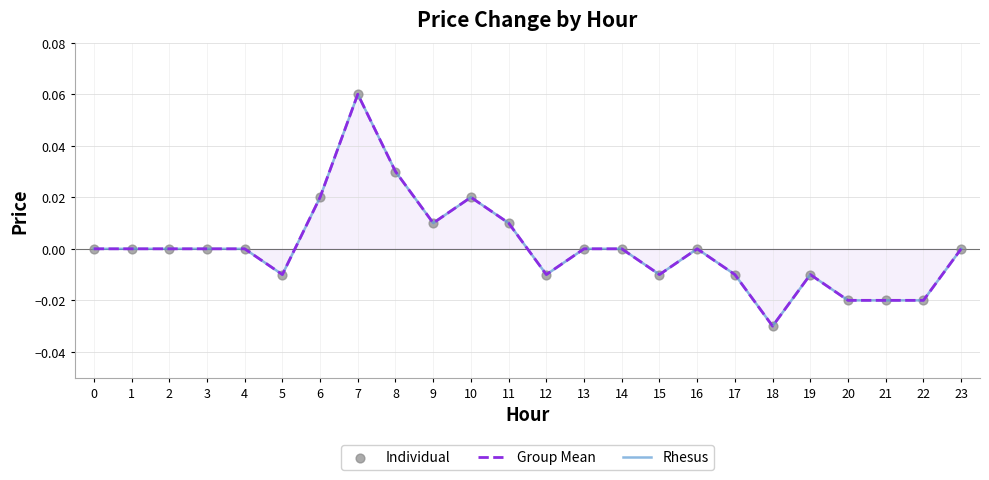

Which series reaches the minimum Y coordinate?

Group Mean